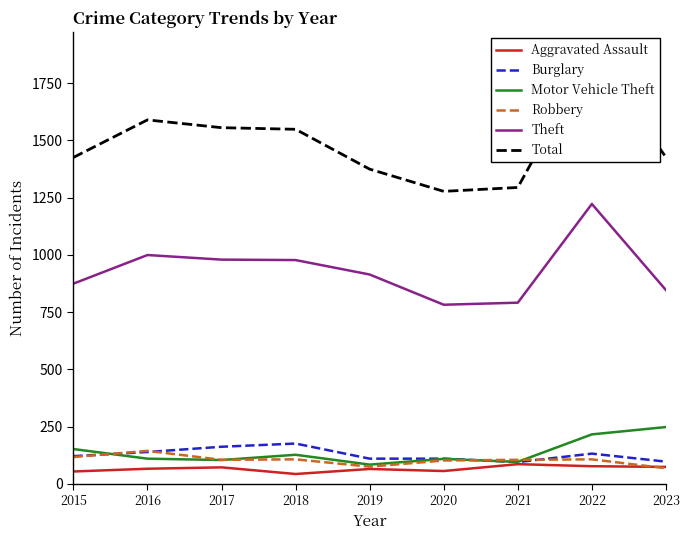

What is the total value across all series at 2022?

3635